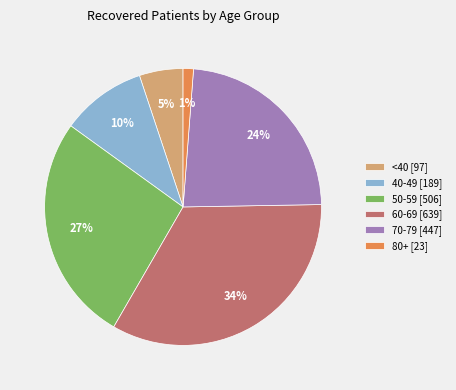

Does any single category account for the majority?

No